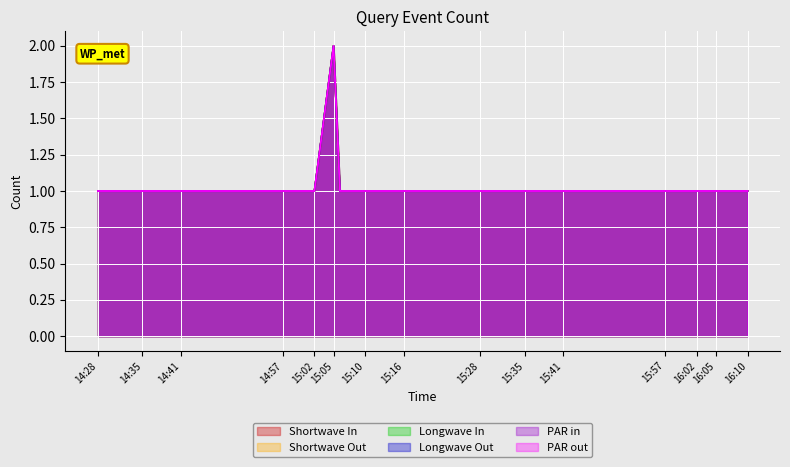

Reading left to right, transcribe all the data shown in this chart.

Shortwave In: 1	1	1	1	1	1	1	1	1	1	1	2	1	1	1
Shortwave Out: 1	1	1	1	1	1	1	1	1	1	1	2	1	1	1
Longwave In: 1	1	1	1	1	1	1	1	1	1	1	2	1	1	1
Longwave Out: 1	1	1	1	1	1	1	1	1	1	1	2	1	1	1
PAR in: 1	1	1	1	1	1	1	1	1	1	1	2	1	1	1
PAR out: 1	1	1	1	1	1	1	1	1	1	1	2	1	1	1